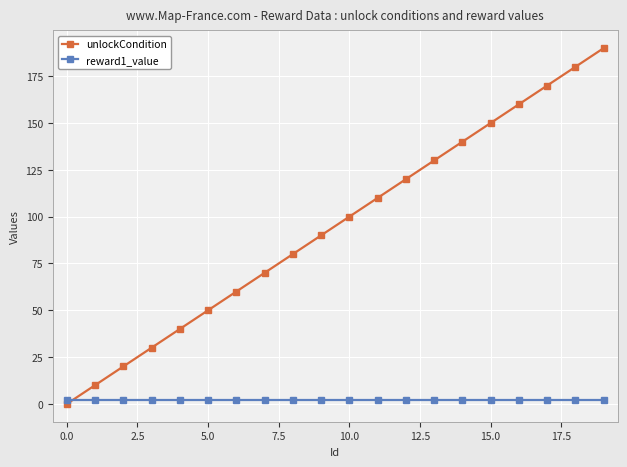

Rank the series by their average value, from highest to lowest.

unlockCondition, reward1_value